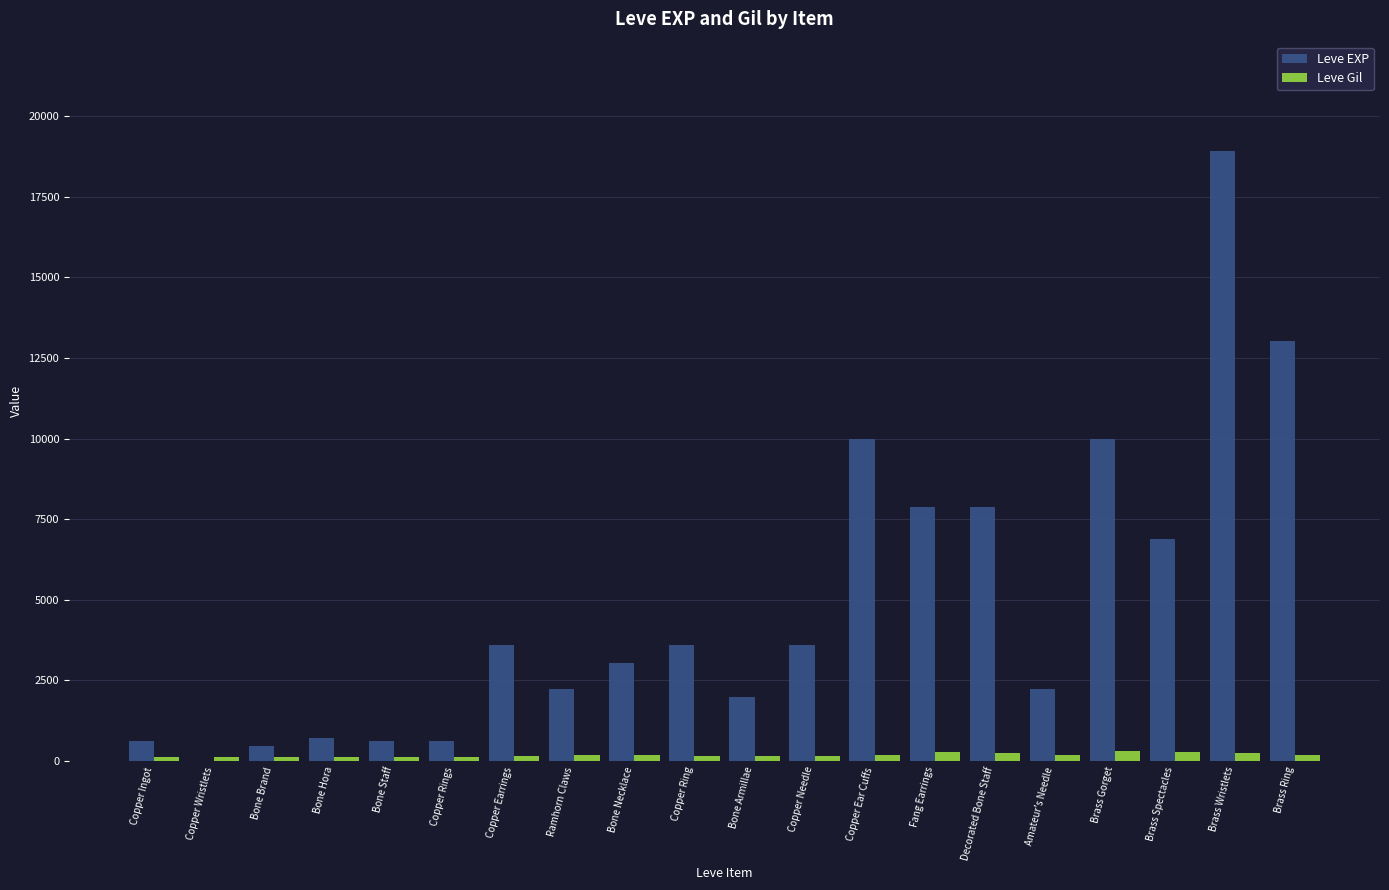

At which category is the sum across all series the highest?

Brass Wristlets